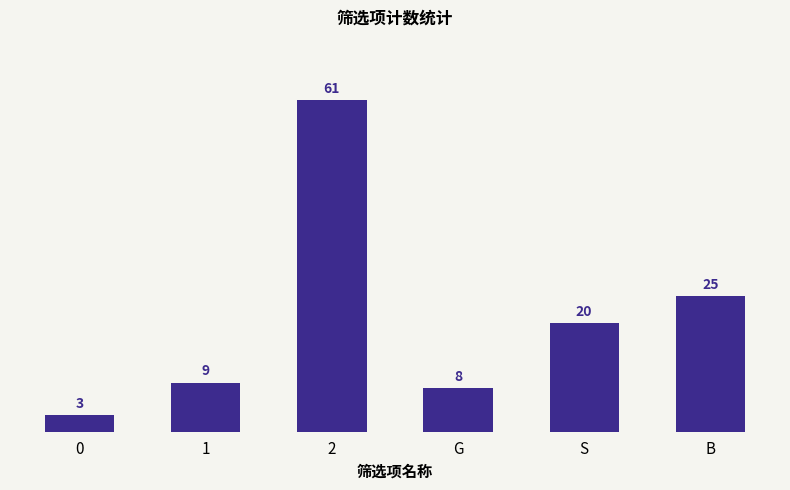

Where is the data nearest to the value 32?

B